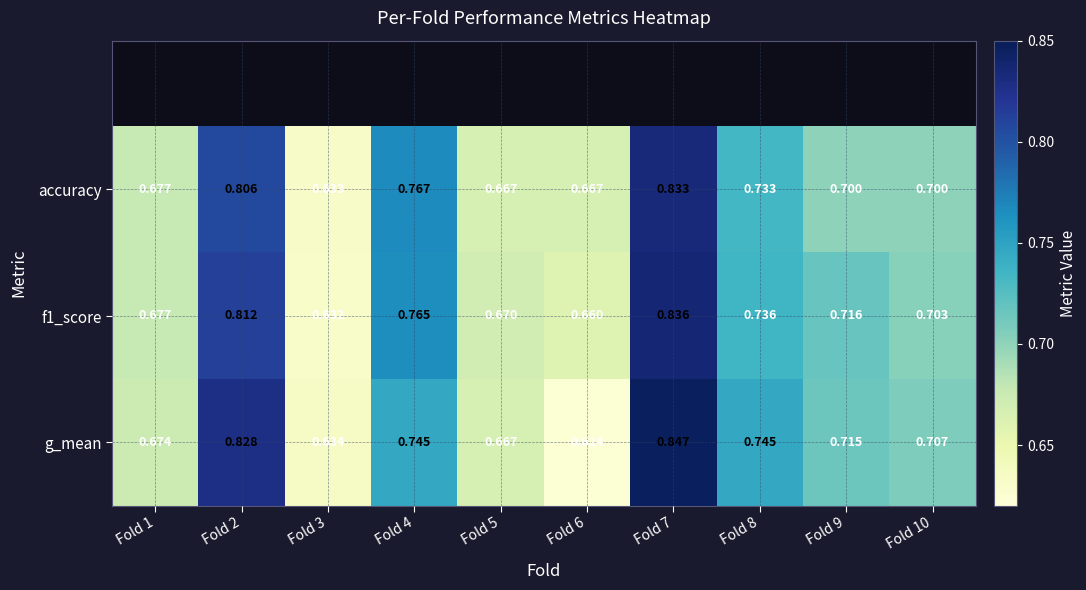

How many data points does each series have?

10